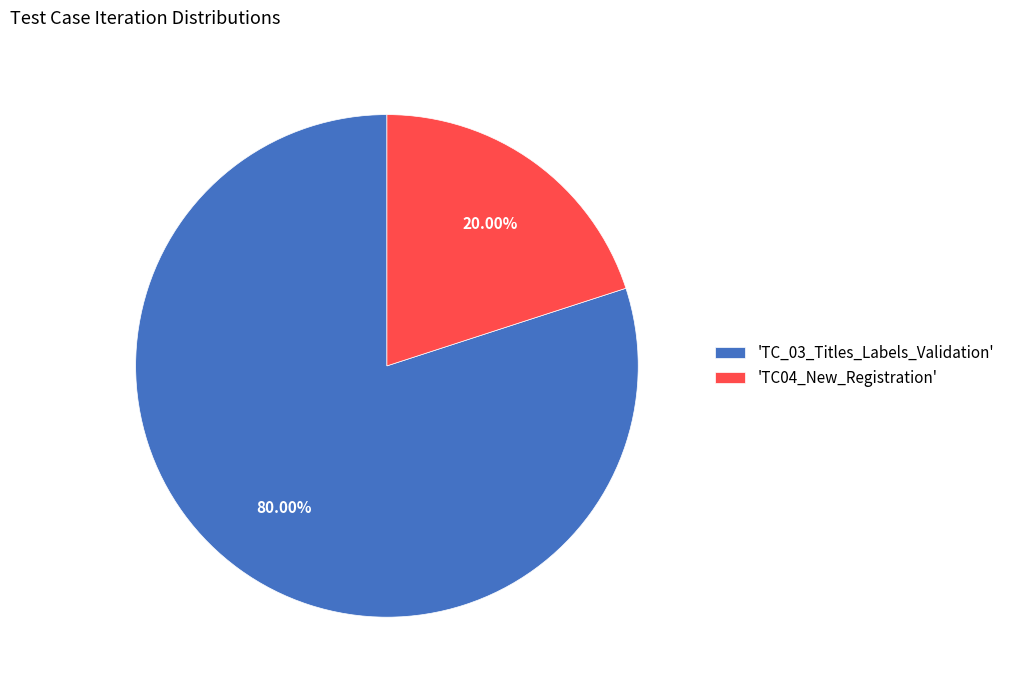

Does any single category account for the majority?

Yes